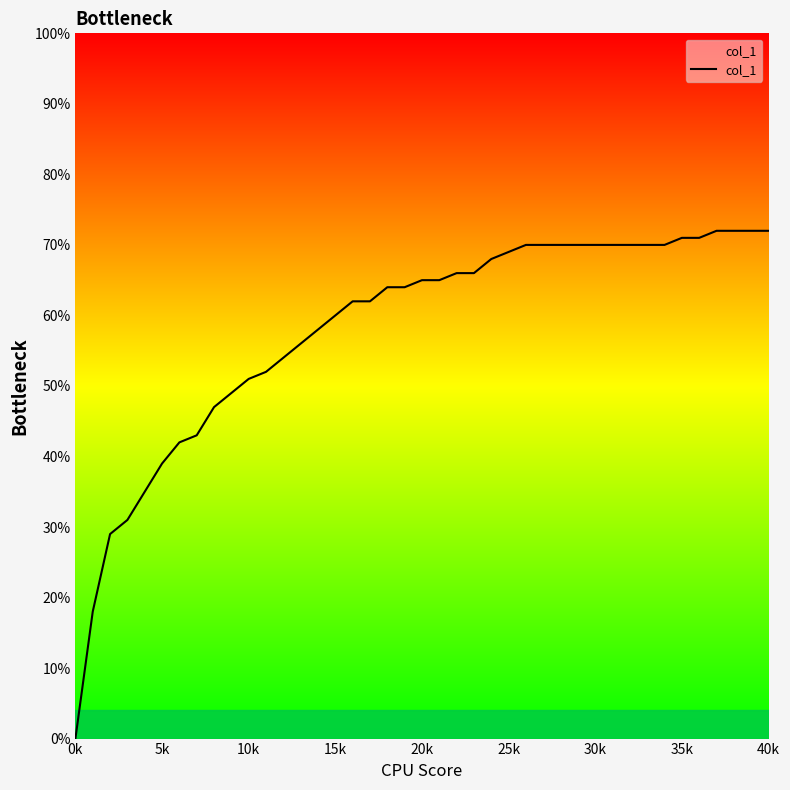

What is the difference between the maximum and minimum values?

0.7